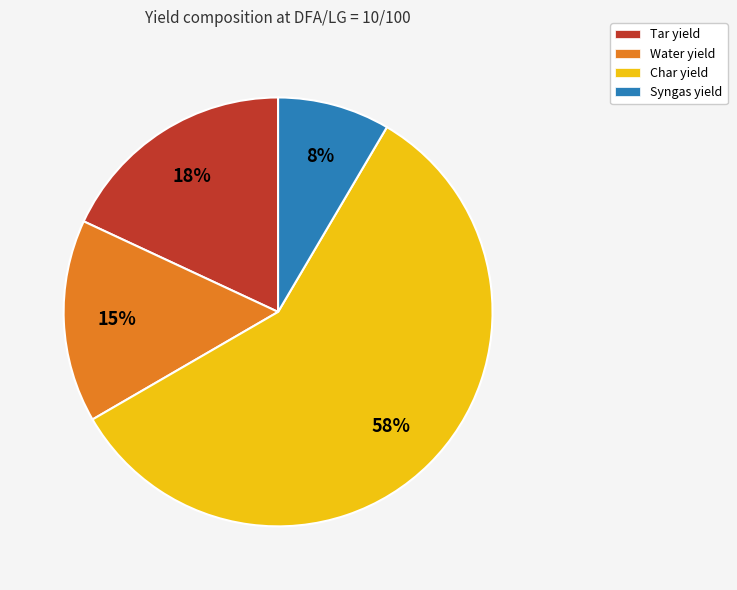

True or false: Syngas yield accounts for 22% of the total.

False